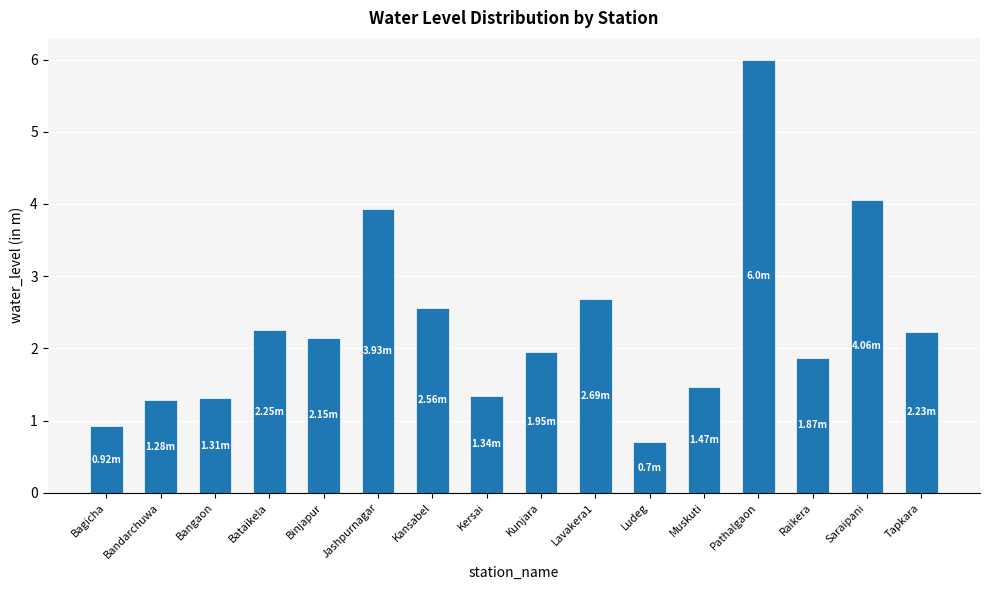

At which category does the chart reach its minimum across all series?

Ludeg